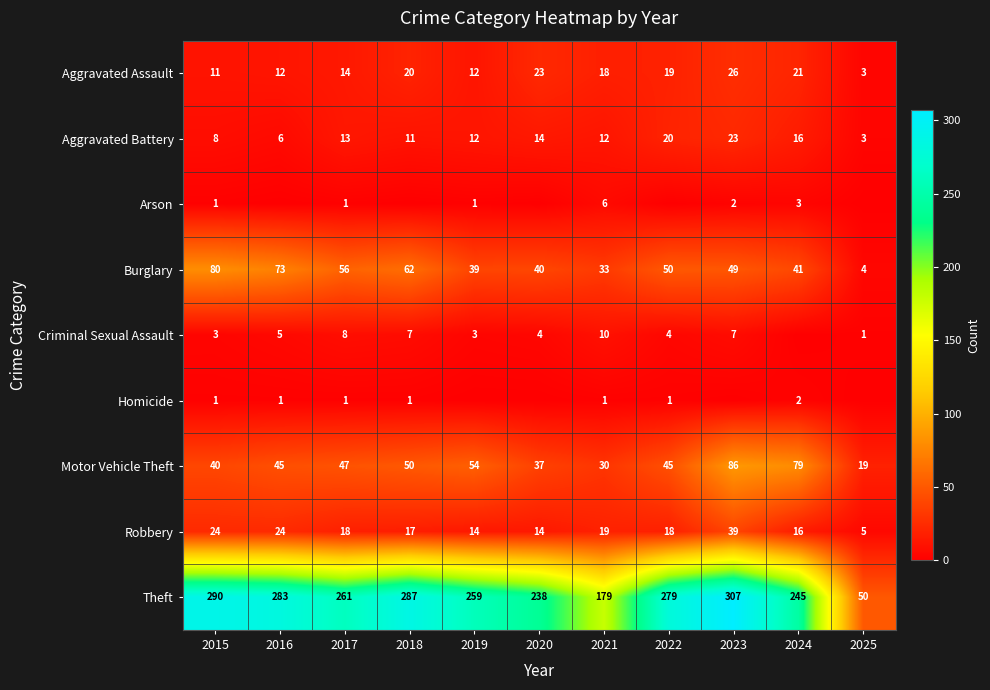

The Robbery series shows 16 at 2024. True or false?

True